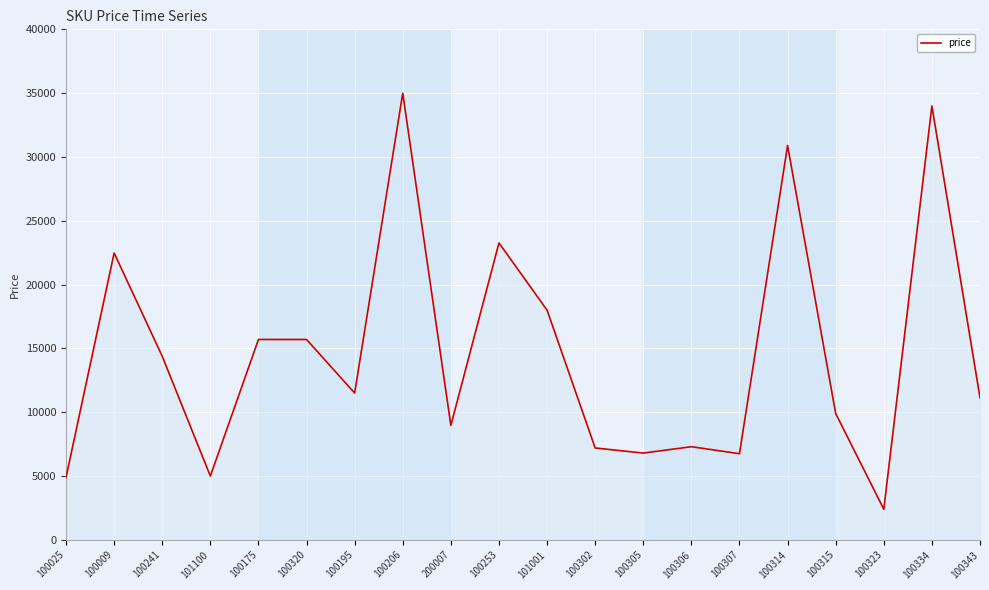

Where does the data first go above 11500?

100009